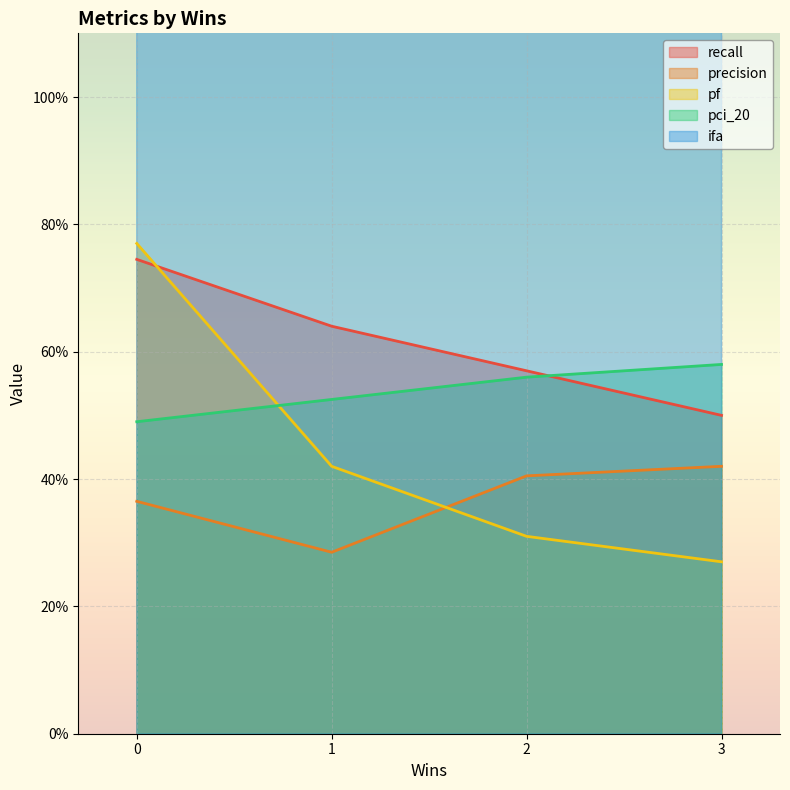

Is it true that pf equals 0.3 at 2?

True